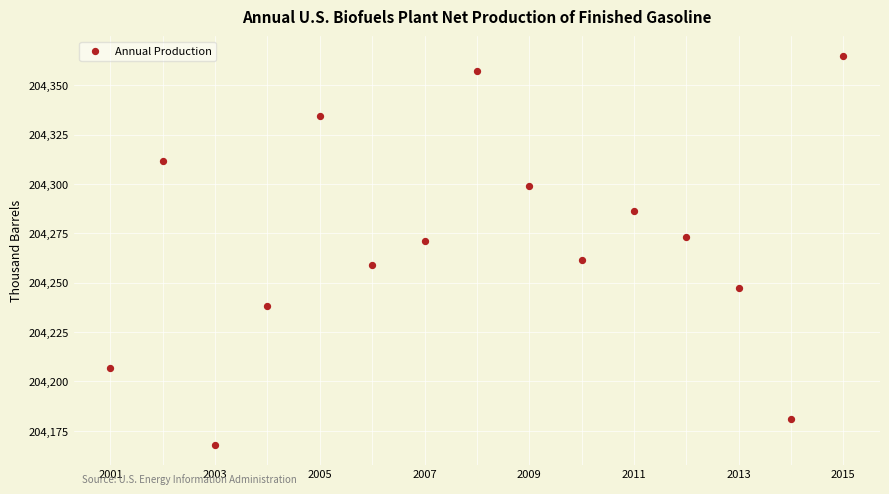

What is the range of Y values (max minus min)?

197.1